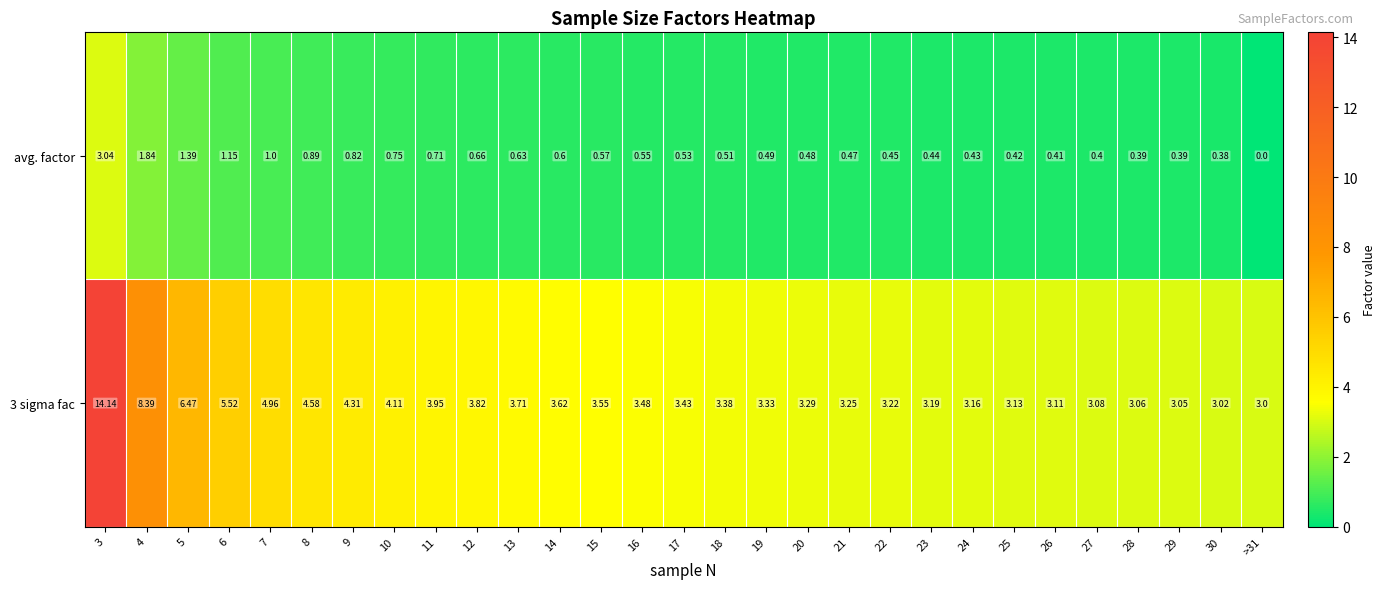

Which has a higher value, 11 or 20?

11